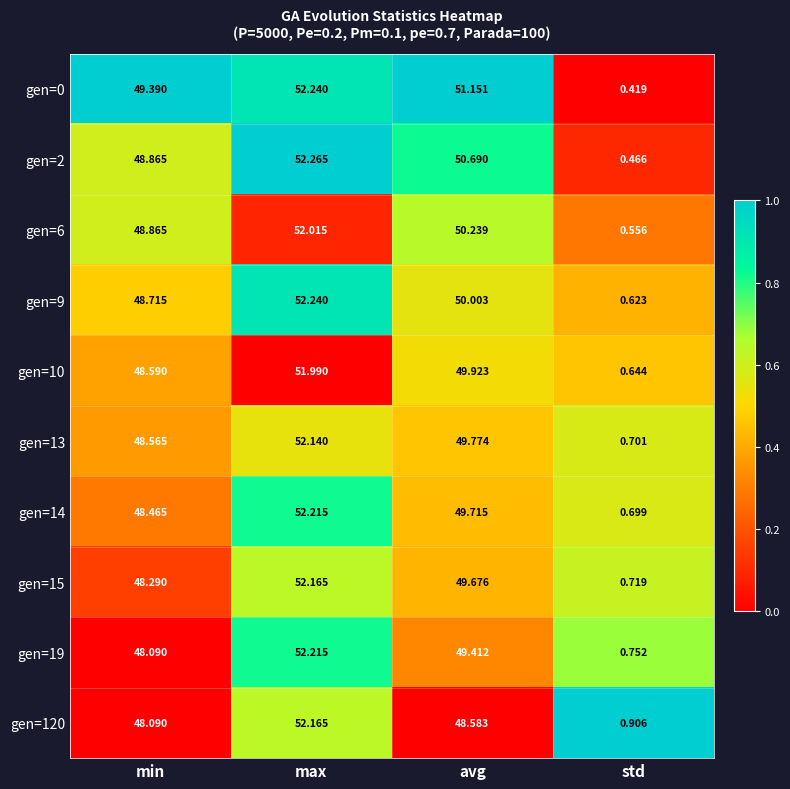

Is the value of gen=120 at max greater than the value of gen=9 at max?

No